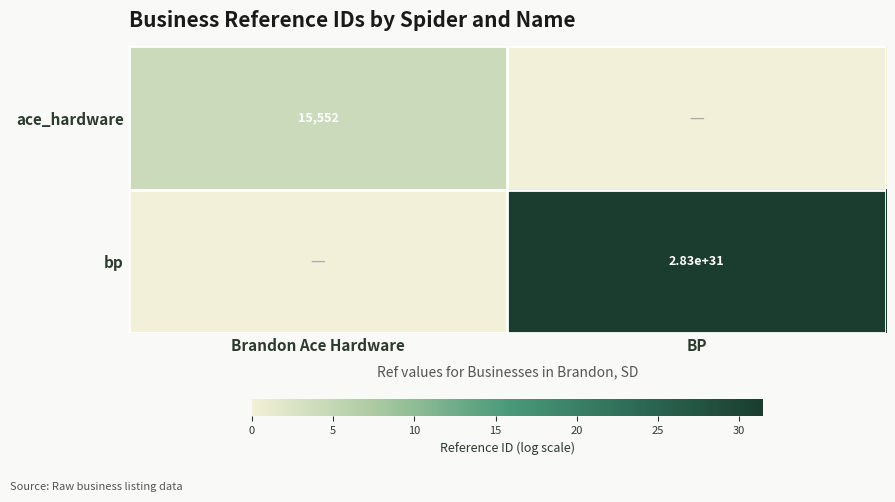

The value of ace_hardware at Brandon Ace Hardware is 4594. True or false?

False